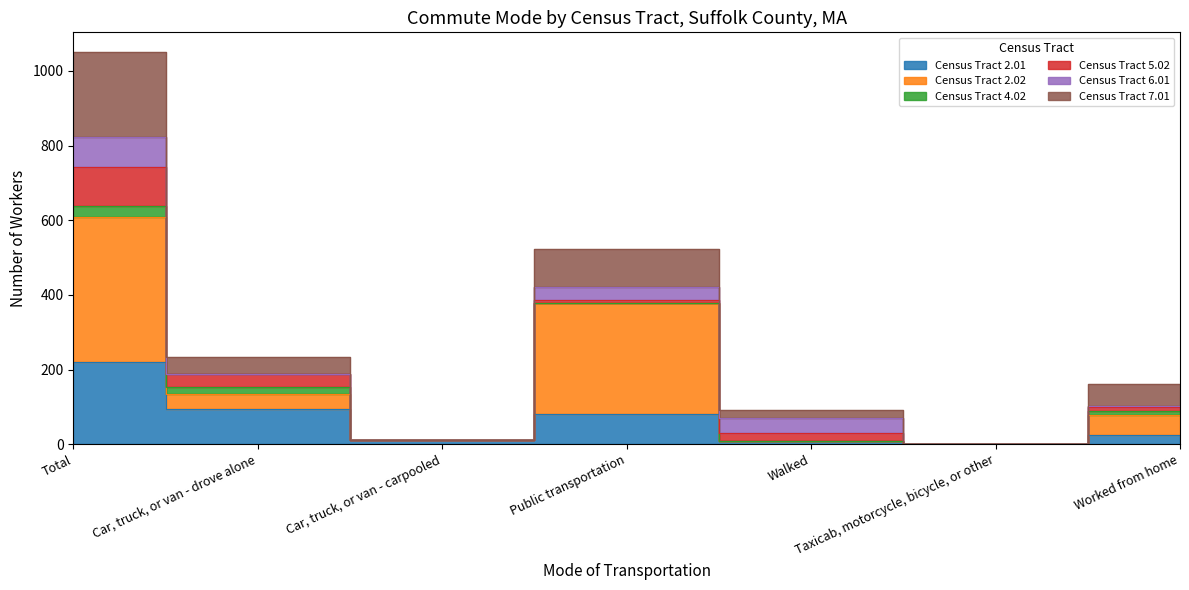

Does the chart have visible grid lines?

No